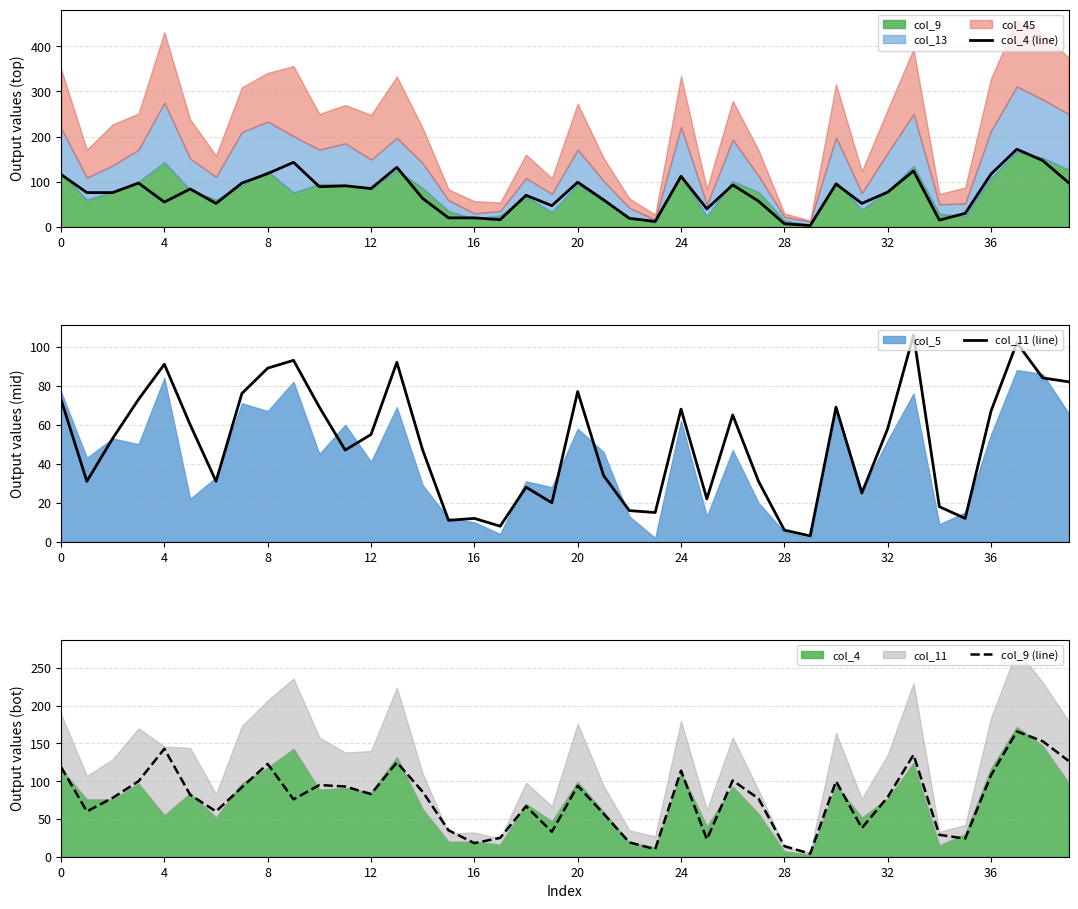

The value of col_4 (line) at 23 is 19. True or false?

False